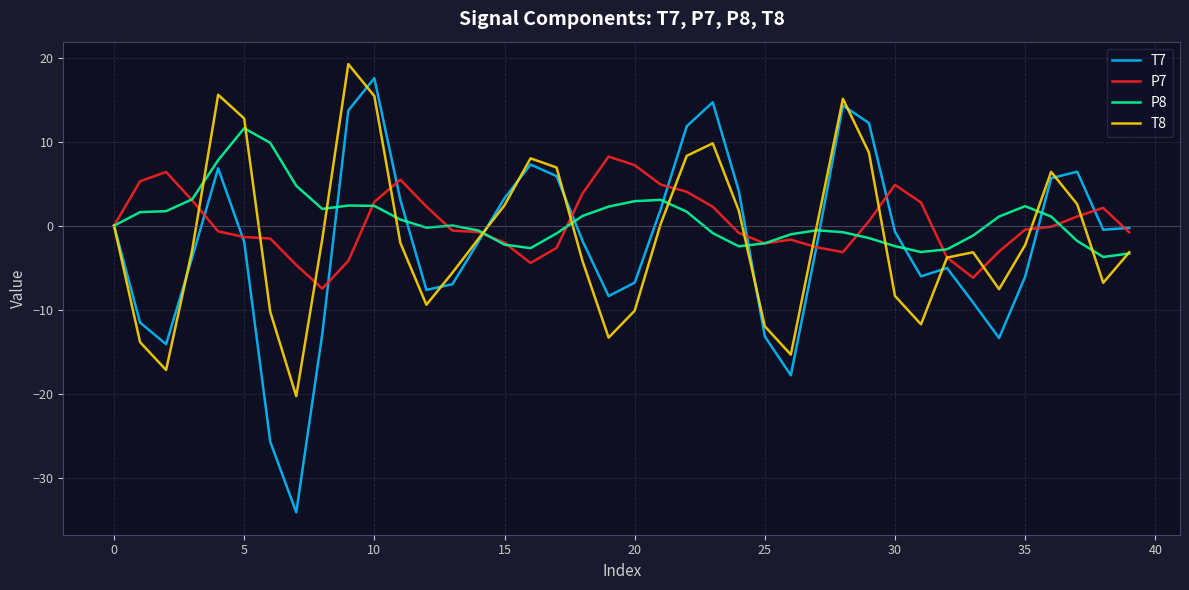

Which series has the widest spread of values?

T7